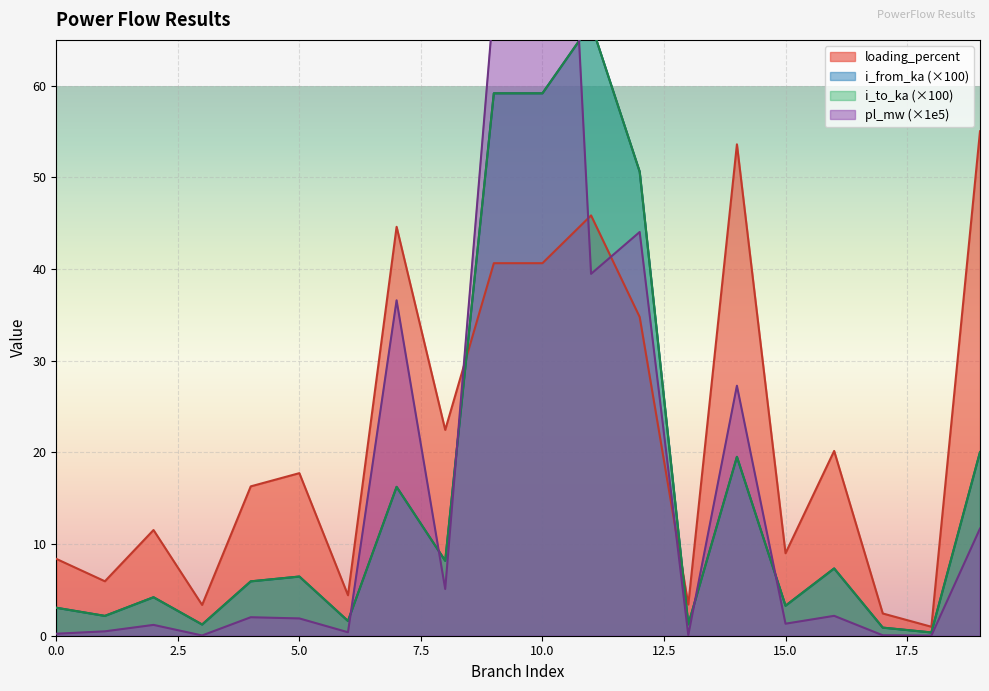

Reading left to right, extract all data points from this chart.

pl_mw: 0.2	0.5	1.2	0.0	2.0	1.9	0.4	36.6	5.1	69.0	142.5	39.5	44.0	0.1	27.3	1.3	2.2	0.0	0.0	11.7
i_from_ka: 3.1	2.2	4.2	1.2	5.9	6.5	1.6	16.2	8.2	59.2	59.2	66.8	50.6	1.2	19.5	3.3	7.3	0.9	0.4	20.0
i_to_ka: 3.1	2.2	4.2	1.2	5.9	6.5	1.6	16.2	8.2	59.2	59.2	66.8	50.6	1.2	19.5	3.3	7.3	0.9	0.4	20.0
loading_percent: 8.4	5.9	11.5	3.4	16.3	17.7	4.4	44.6	22.5	40.6	40.6	45.9	34.8	3.4	53.6	9.0	20.2	2.4	1.0	55.0